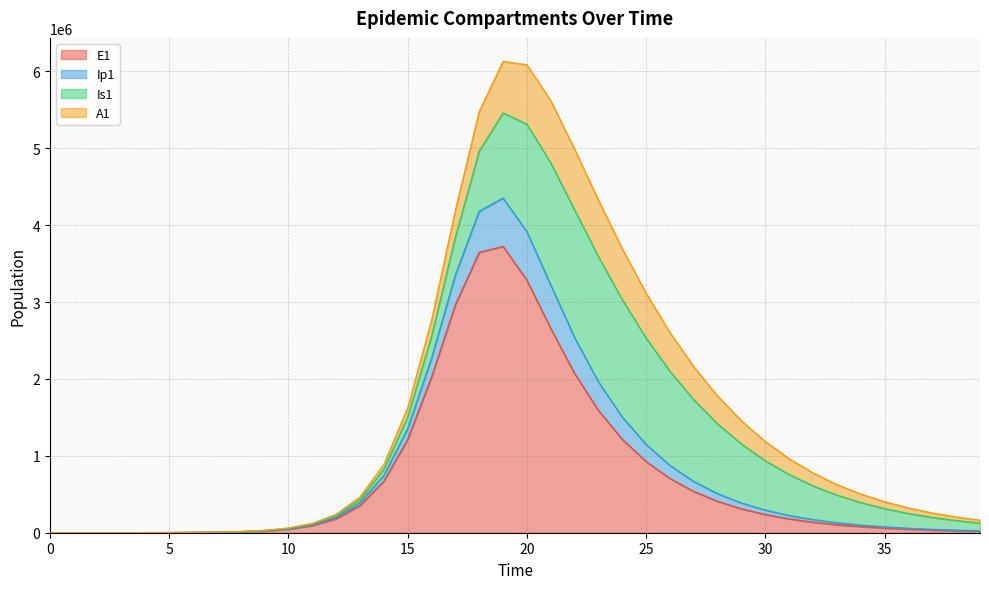

Is it true that E1 equals 2657344.7 at 21?

True